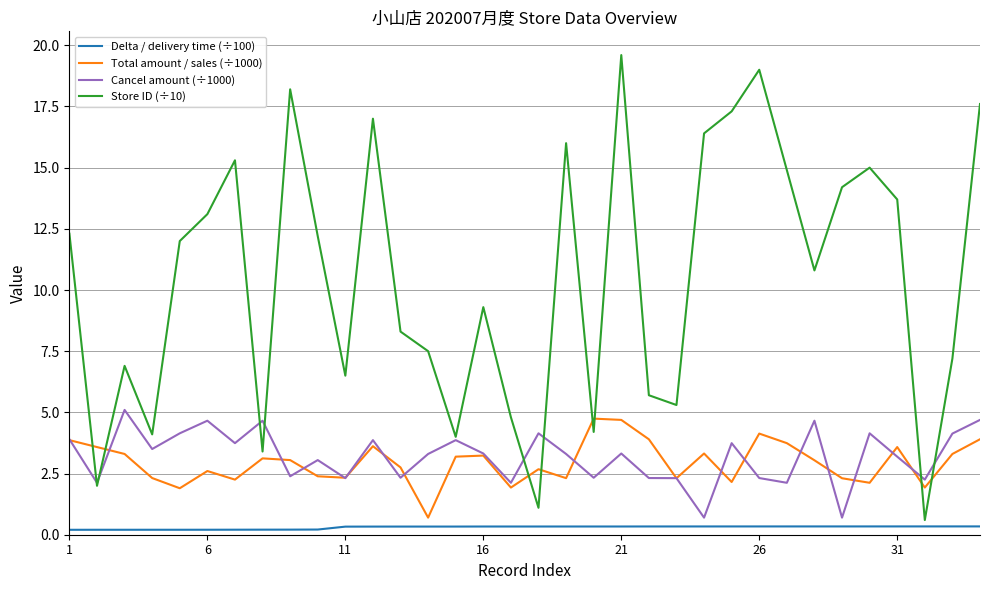

Which series has the largest total across all categories?

Store ID (÷10)